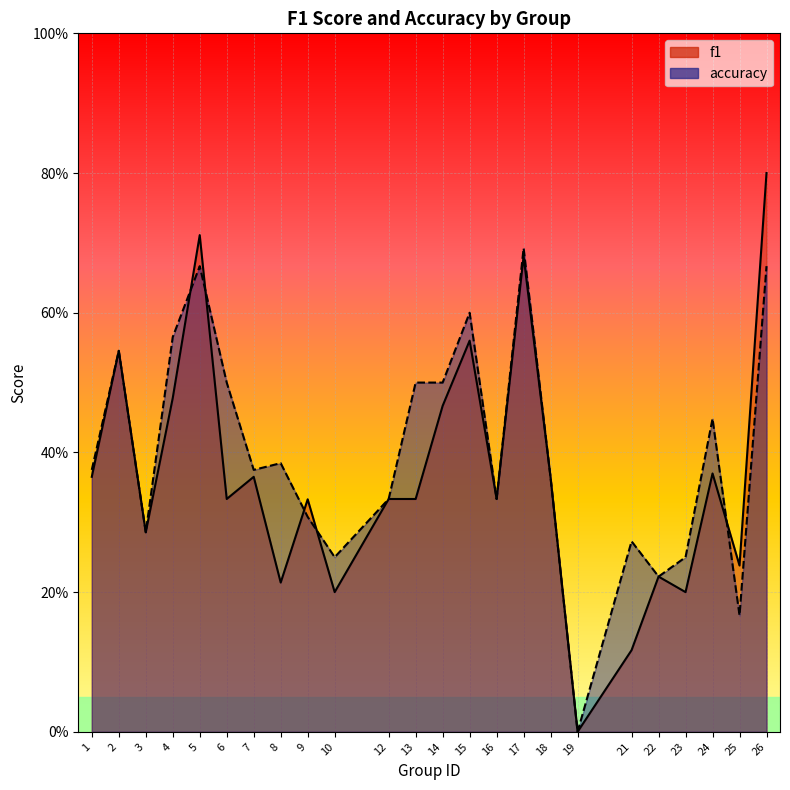

Where do accuracy and f1 first cross each other?

4 and 5